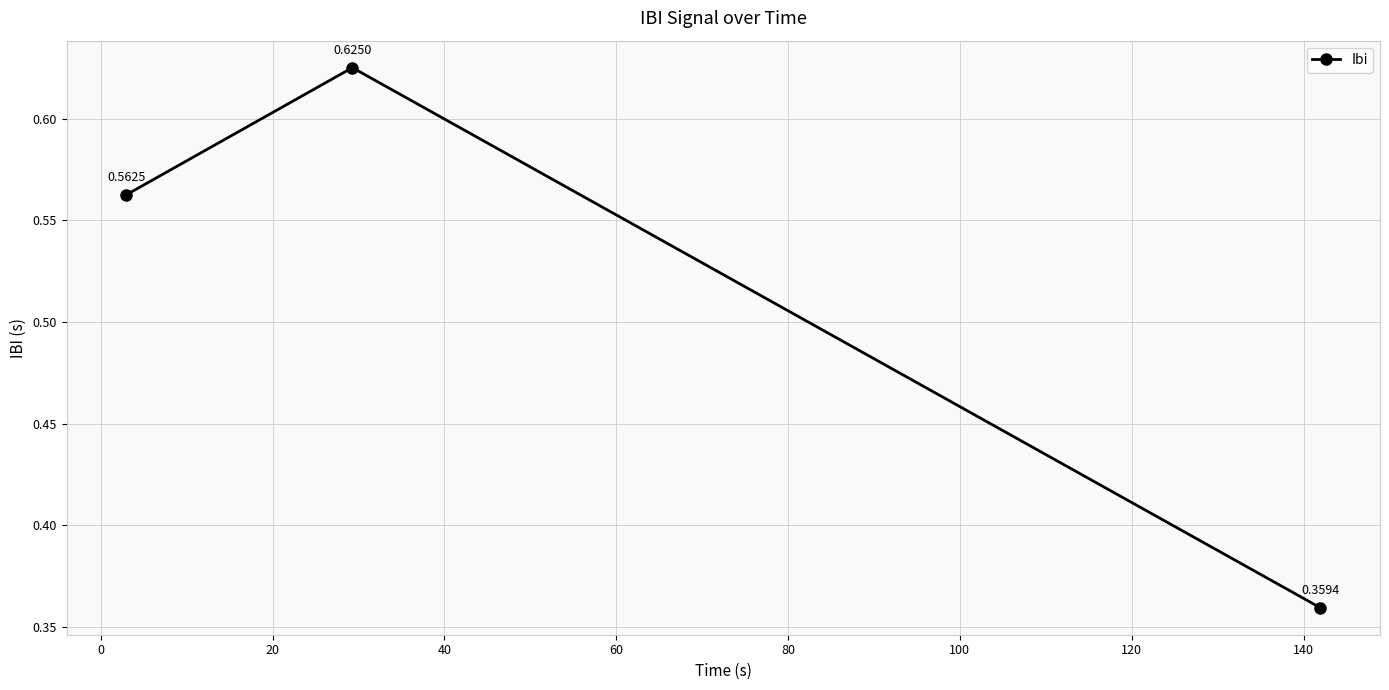

What is the sum of all values?

1.5